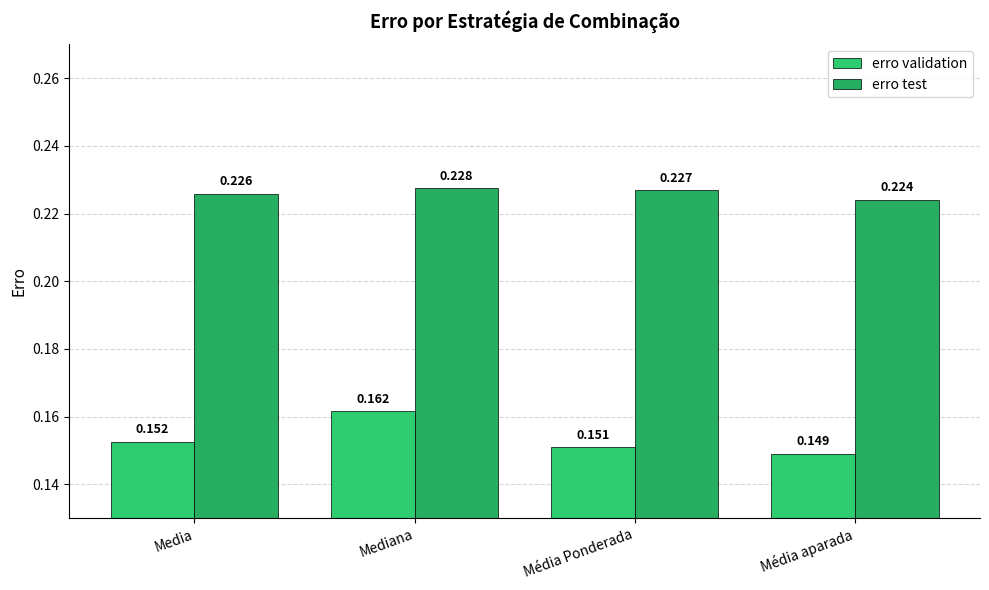

Reading left to right, what are all the values shown in this chart?

erro validation: 0.2	0.2	0.2	0.1
erro test: 0.2	0.2	0.2	0.2